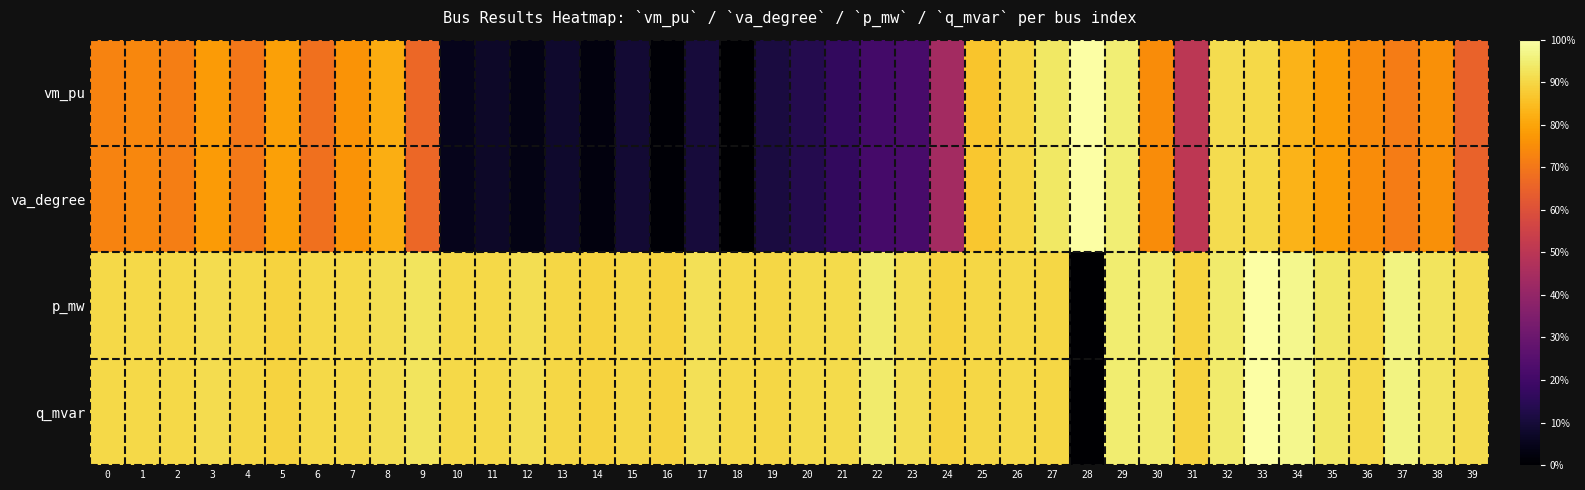

What is the sum of the va_degree values at 23 and 2?

0.9